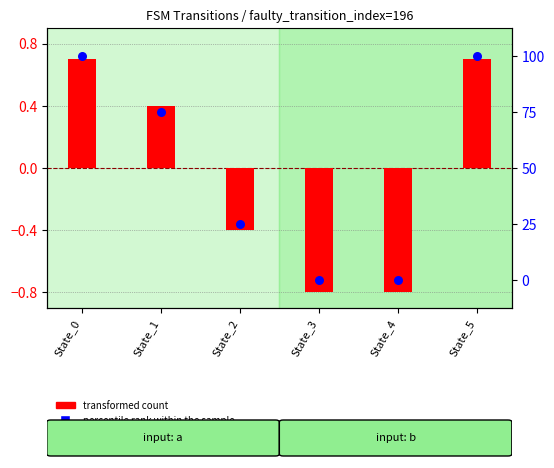

At which category is the sum across all series the highest?

State_0